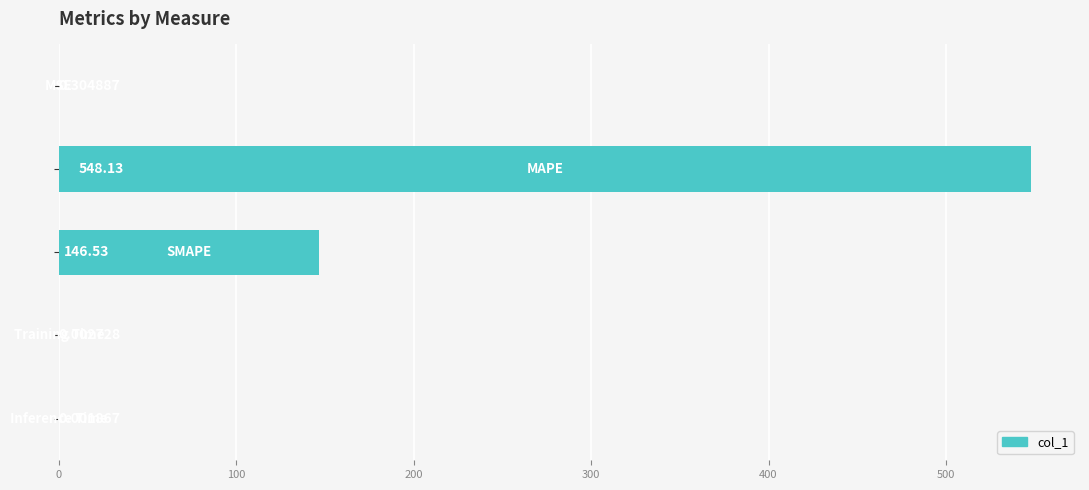

What is the sum of all values?

695.0